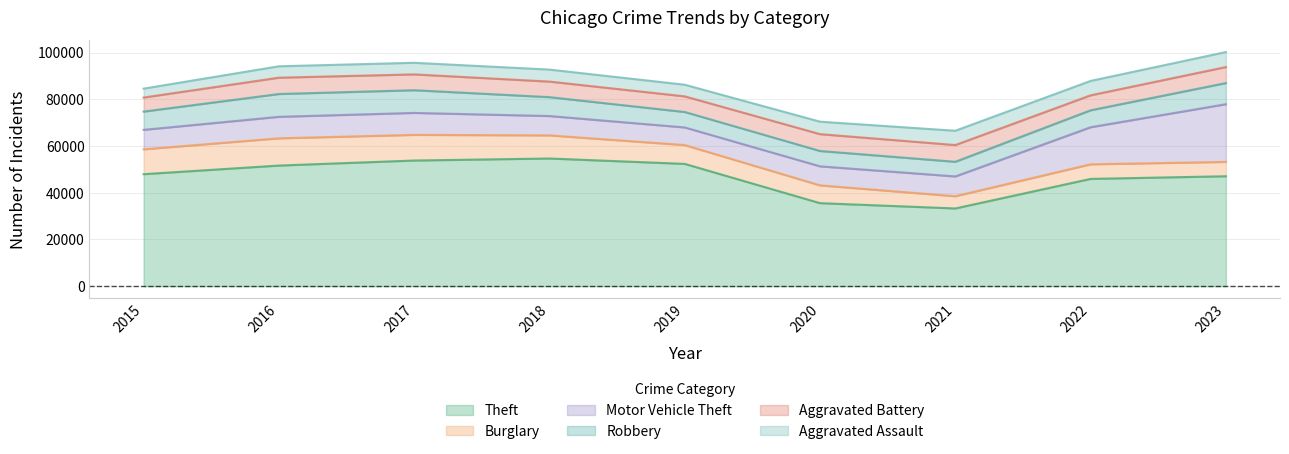

What is the difference between the maximum and second lowest values in the Motor Vehicle Theft series?

16542